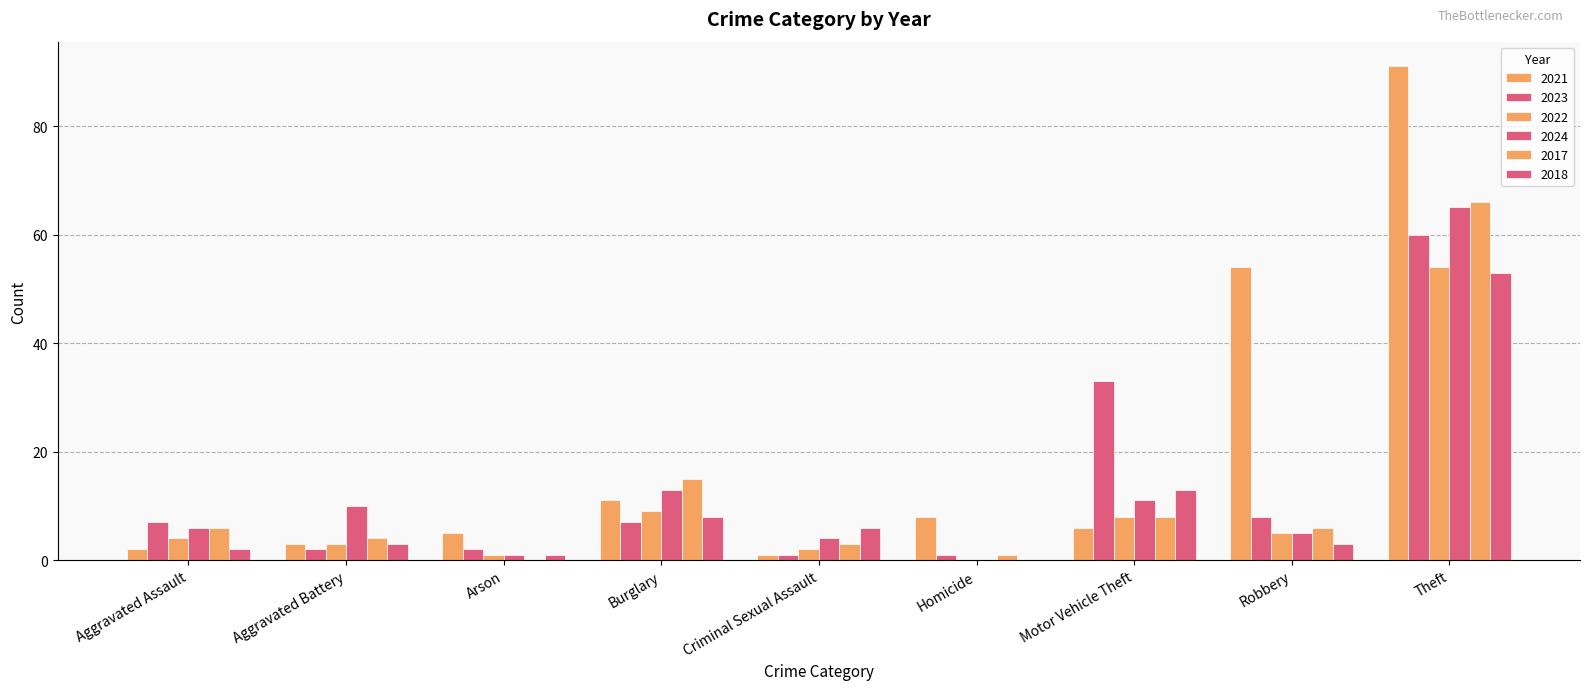

How many series are shown in this chart?

6